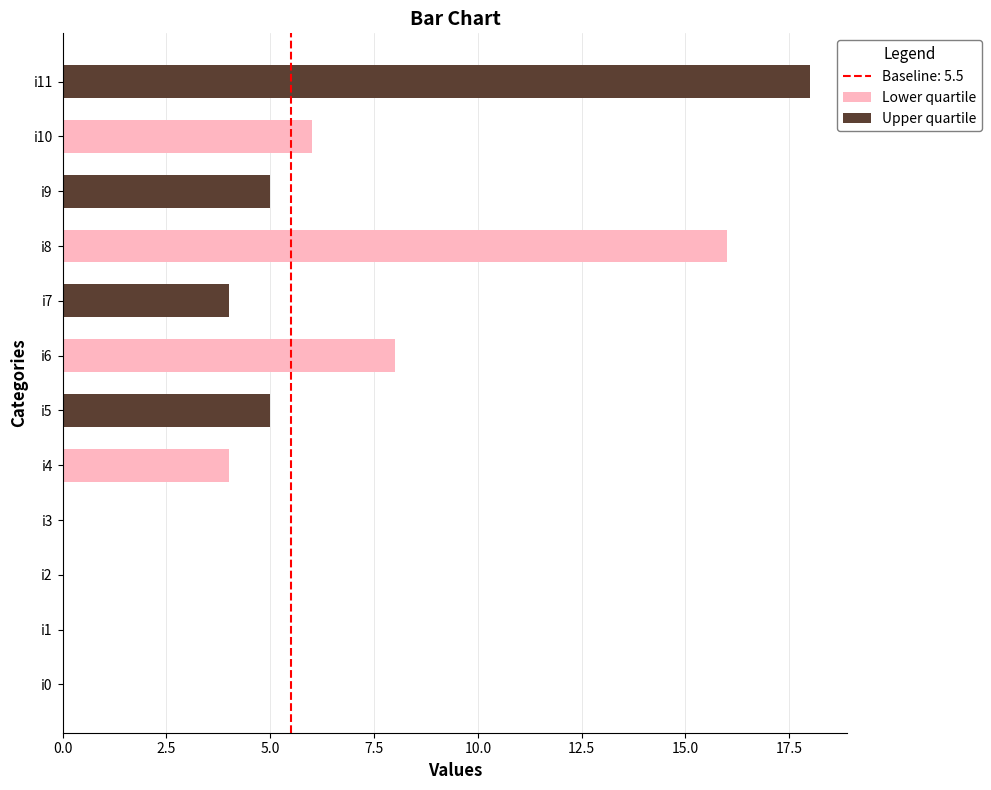

Which series has the widest spread of values?

Upper quartile